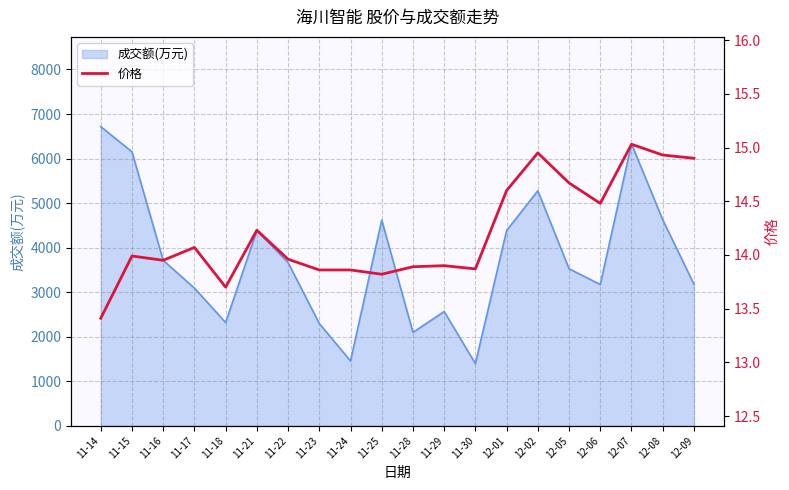

What position from the left is 12-09?

20